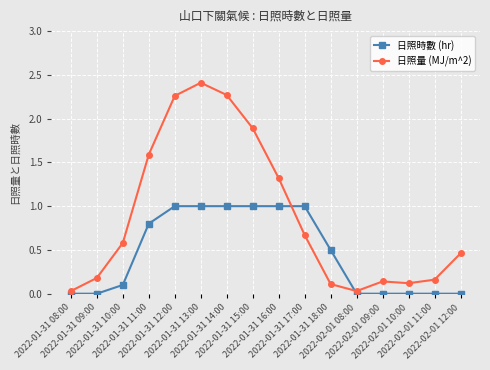

List the series in order of their peak value, highest first.

日照量 (MJ/m^2), 日照時數 (hr)